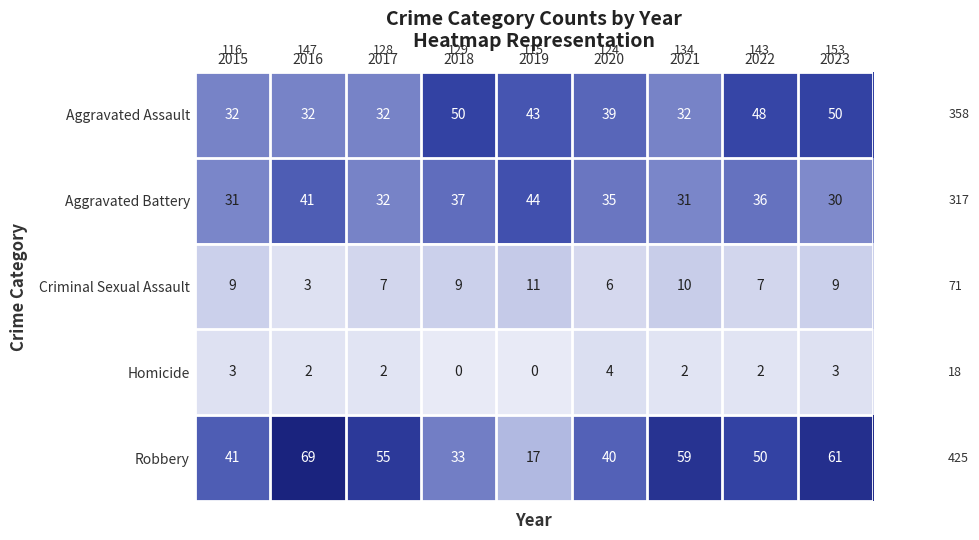

What is the approximate value of Aggravated Assault at 2019?

43